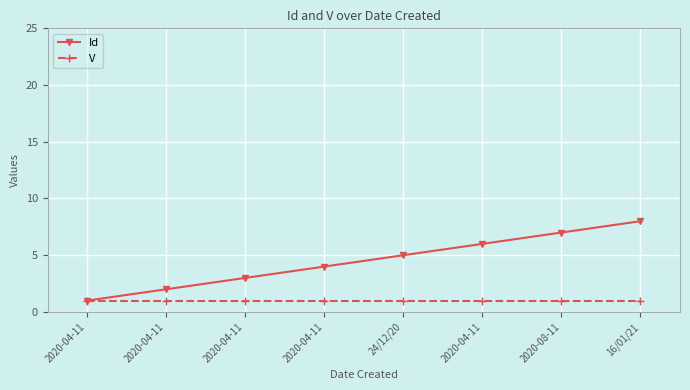

Is the value of V at 2020-08-11 greater than the value of Id at 2020-04-11?

No